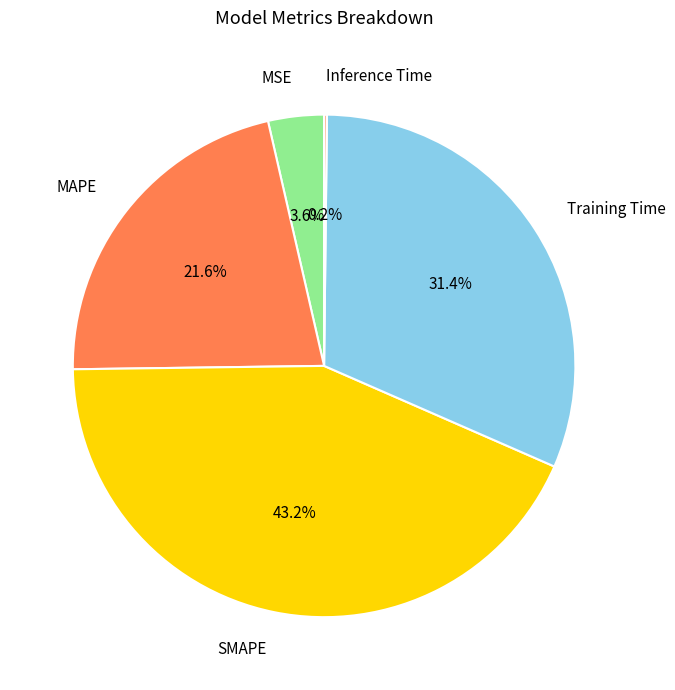

Is the sum of SMAPE and Training Time greater than half?

Yes